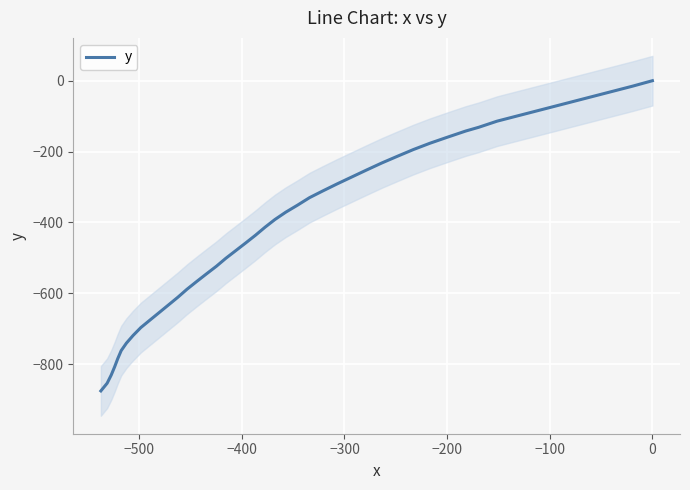

True or false: the data has more than 1 interior local peaks.

False